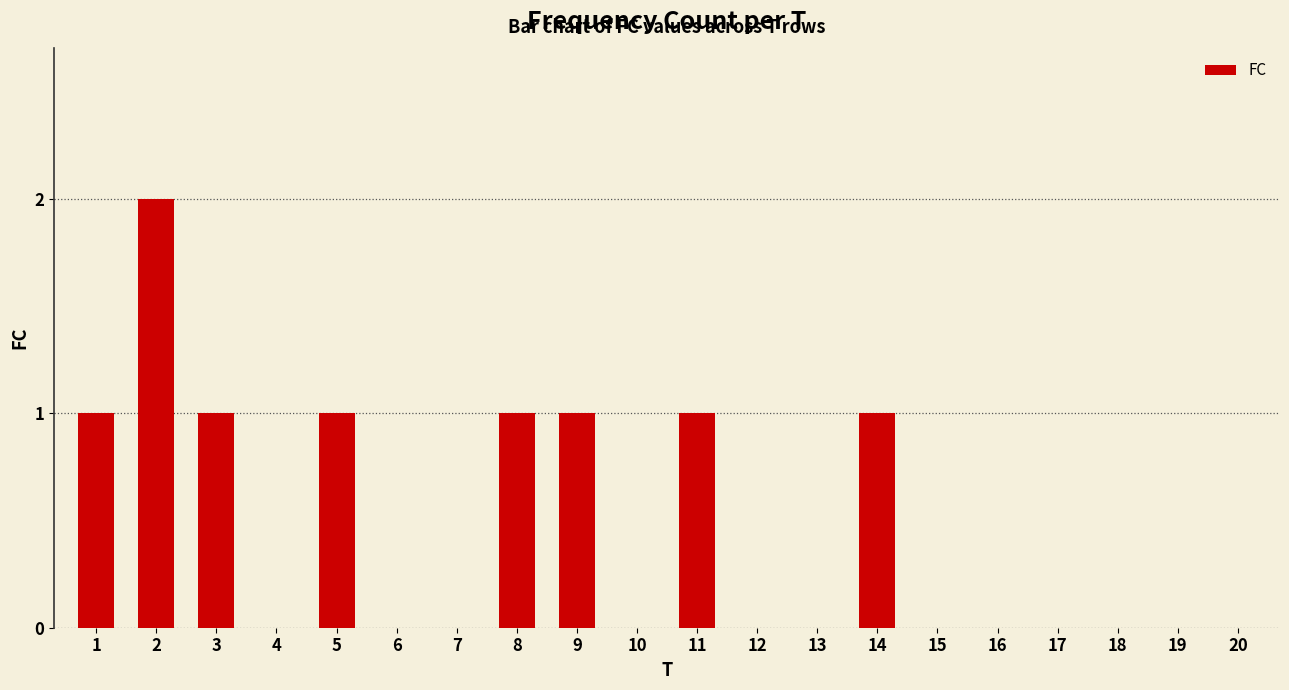

Does the chart contain stacked bars?

No